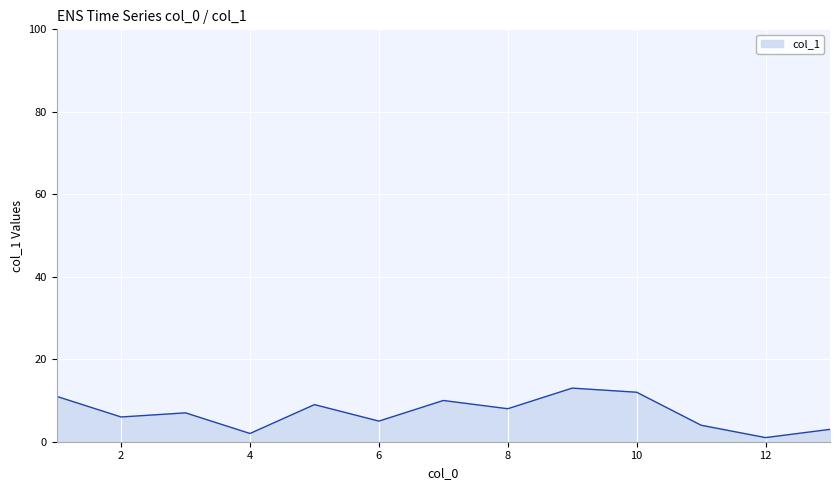

How many values are below 7?

6